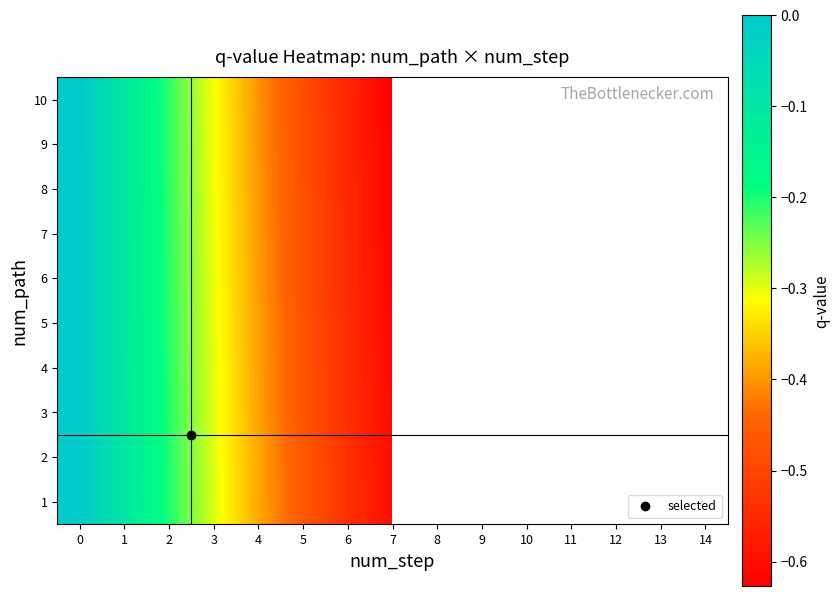

What is the approximate value of 1 at 2?

-0.2